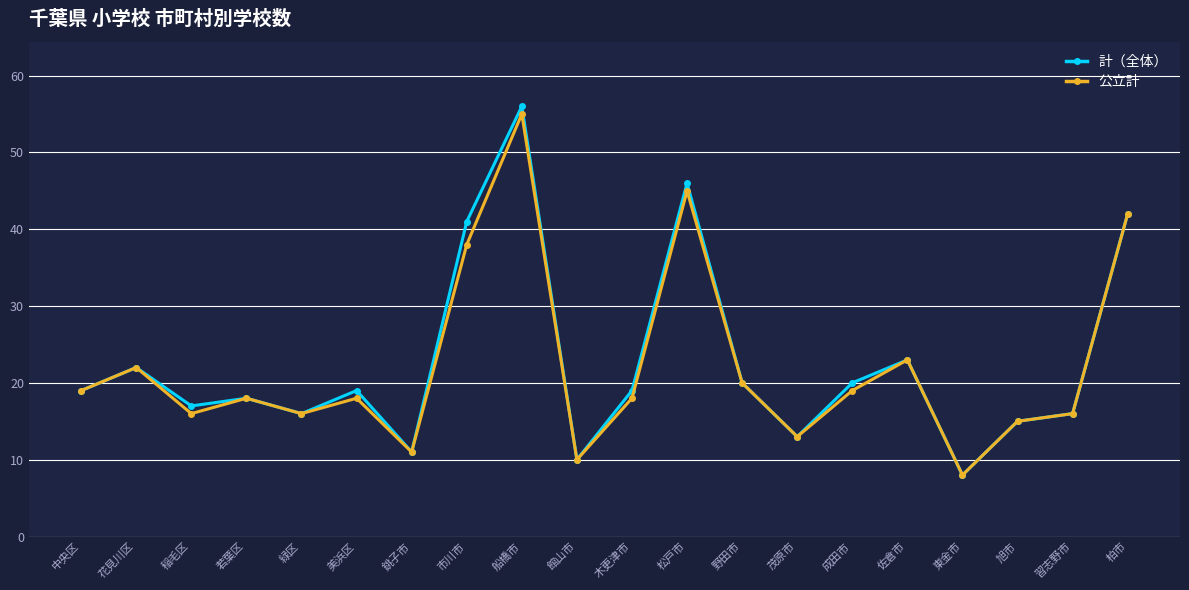

Count the number of data series in this chart.

2